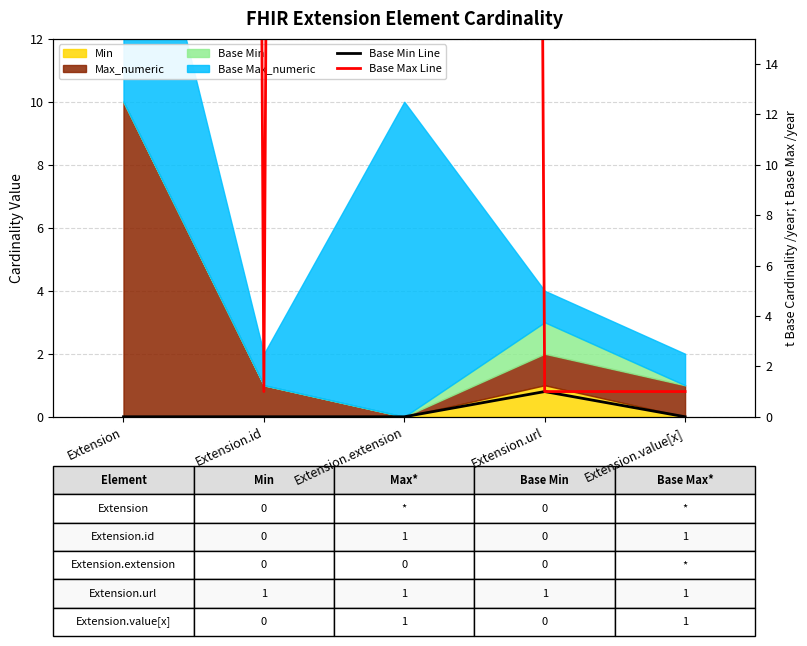

What is the label of the 5th point from the right?

Extension